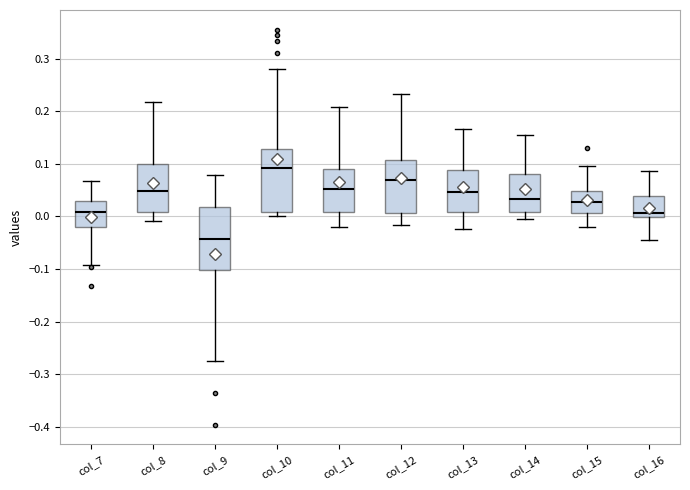

Which box has the highest median line?

col_10